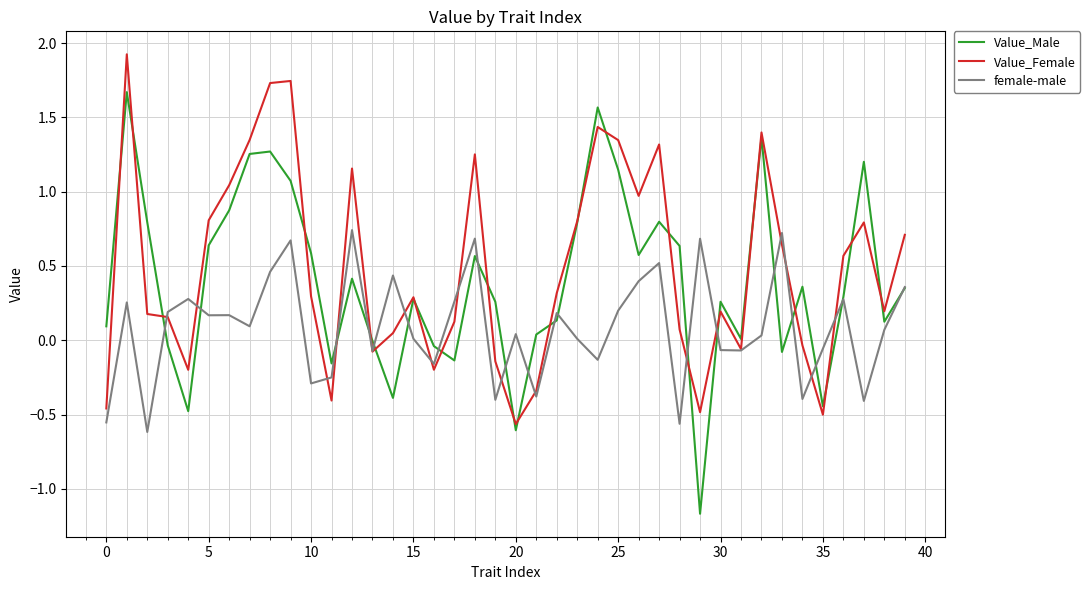

What is the smallest value displayed?

-1.2